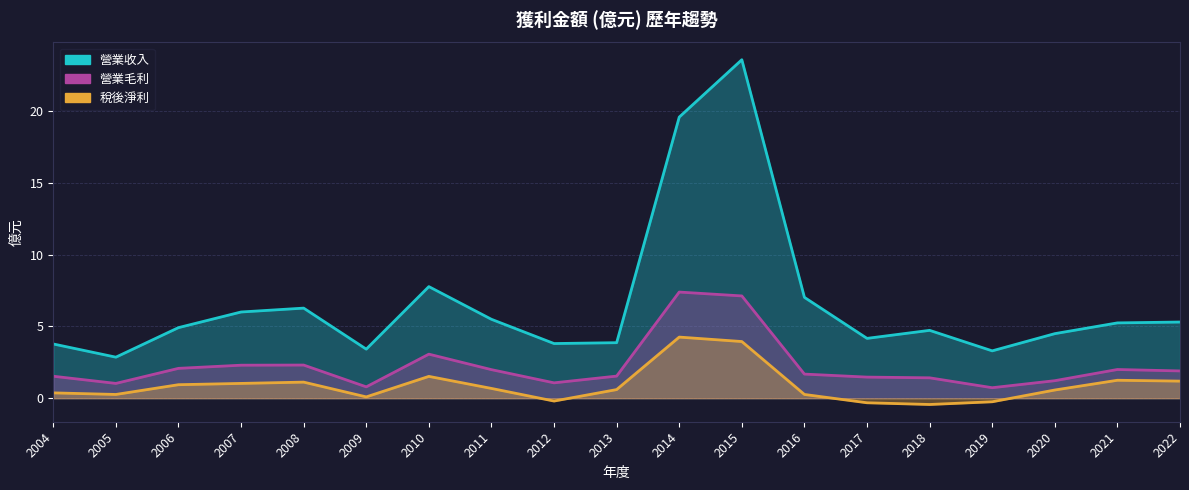

What is the value of the 營業毛利 point at the 9th from the left?

1.1